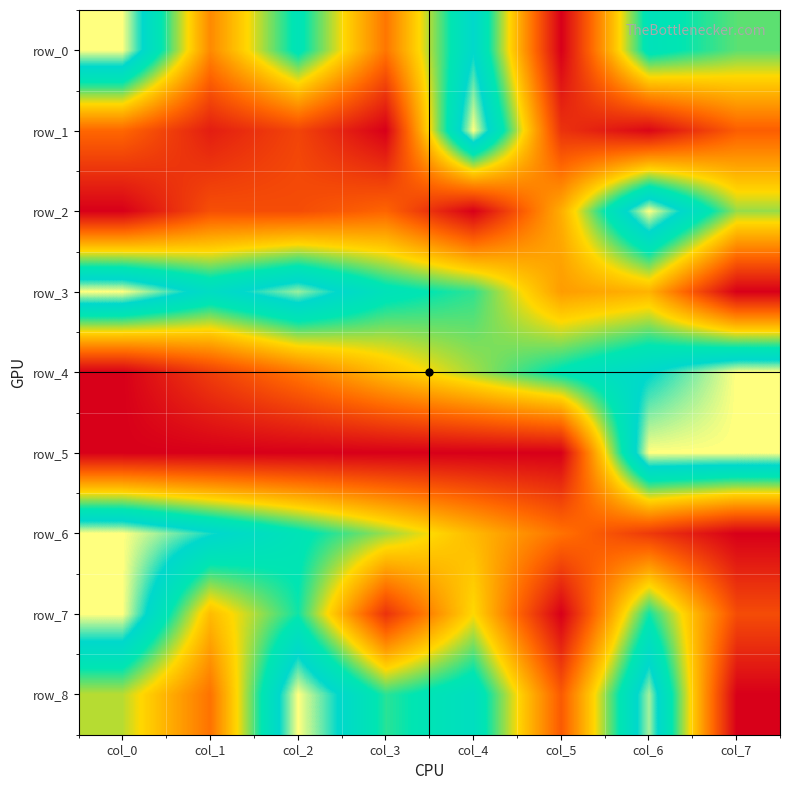

What is the sum of the row_2 values at col_3 and col_4?

0.2